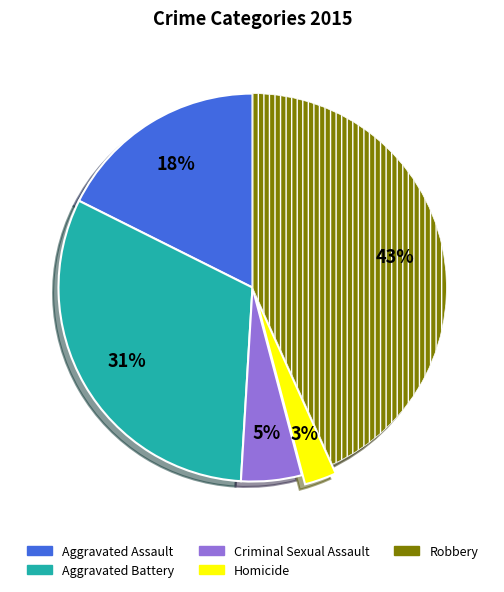

How many slices are in this pie chart?

5